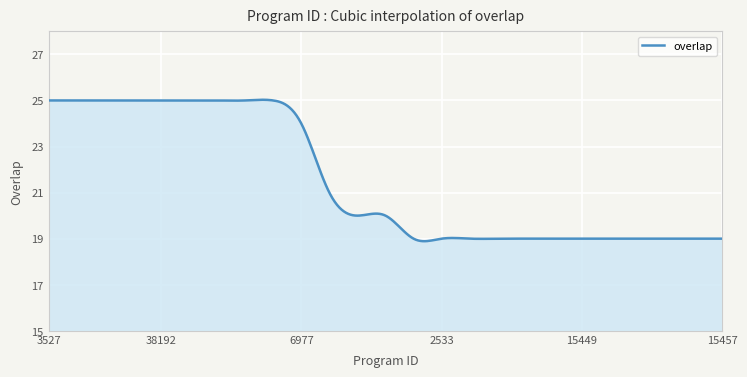

What is the greatest value displayed?

25.0